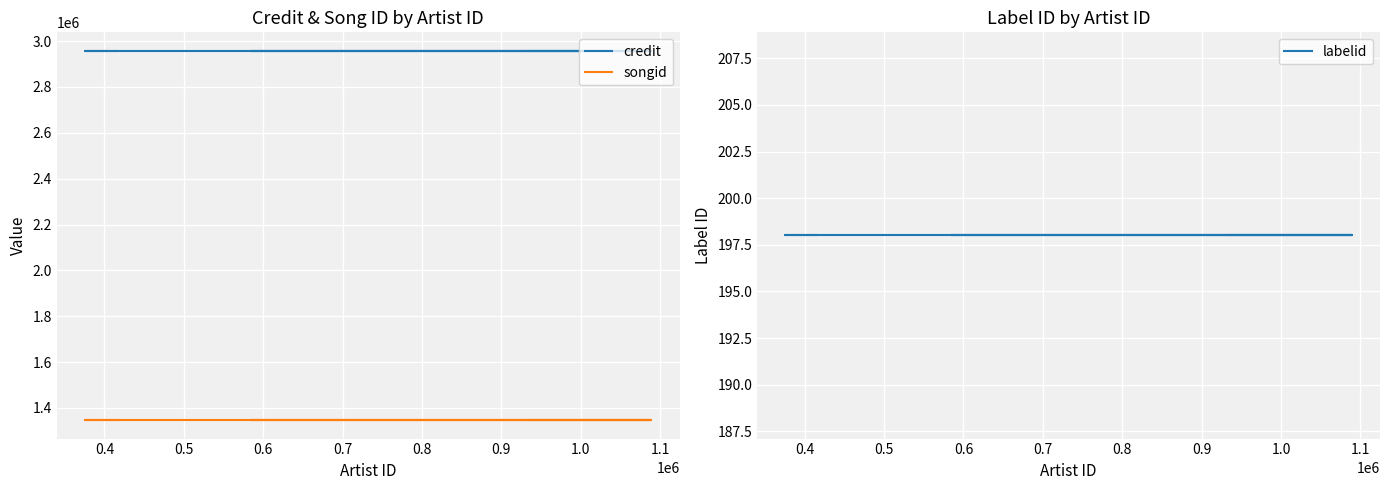

True or false: songid and labelid intersect in this chart.

False